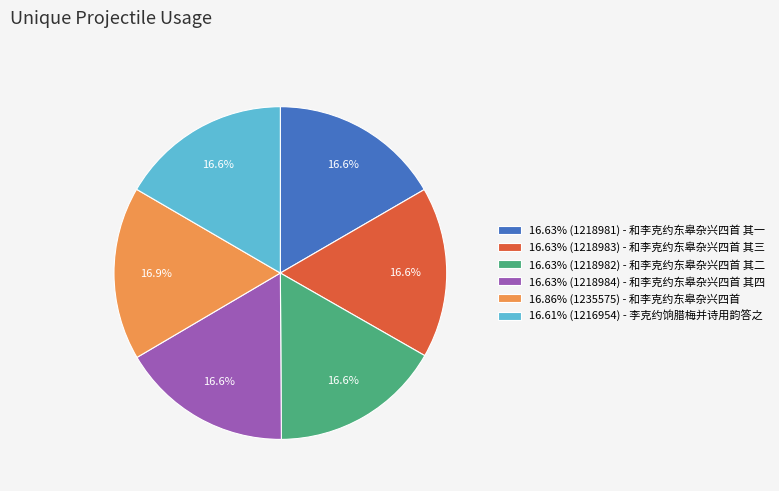

Combined, do 16.63% (1218984) - 和李克约东皋杂兴四首 其四 and 16.61% (1216954) - 李克约饷腊梅并诗用韵答之 account for over 50%?

No